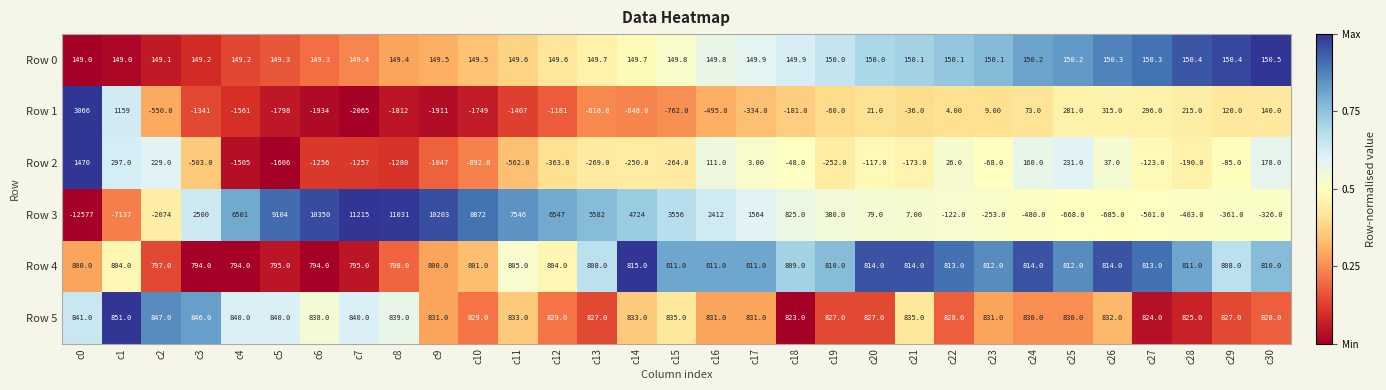

At how many categories does at least one series exceed 0?

31